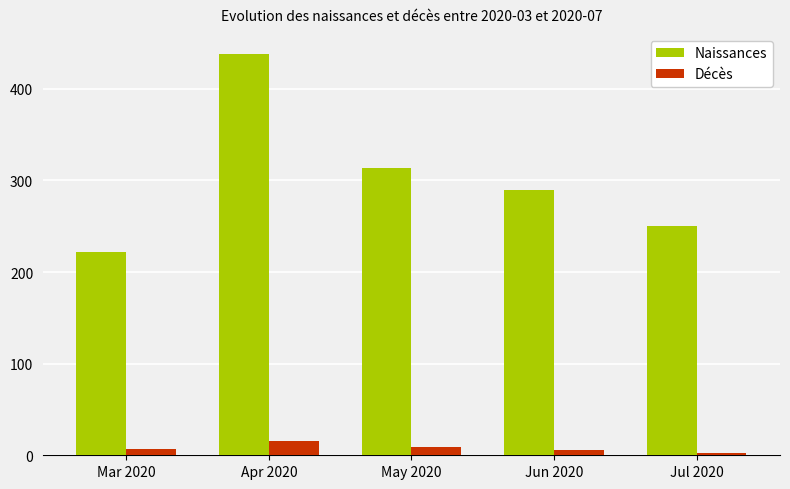

Count the number of data series in this chart.

2